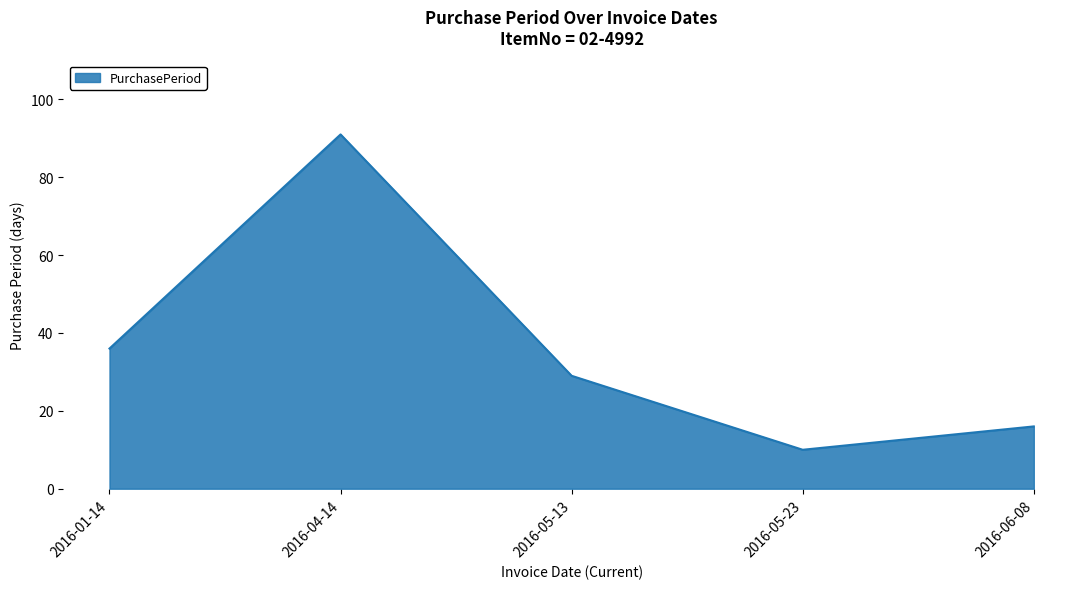

True or false: the data shows 43 at 2016-05-13.

False